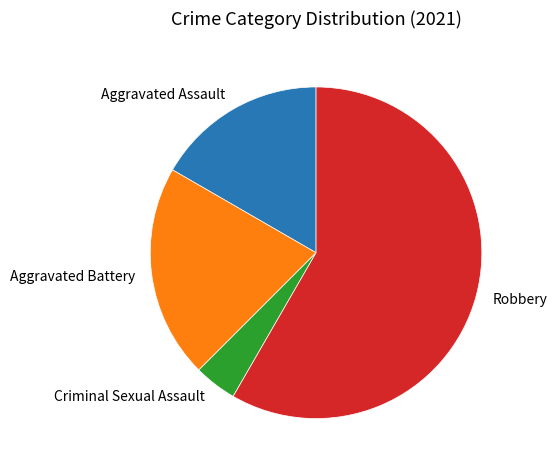

Is the sum of Aggravated Assault and Robbery greater than half?

Yes